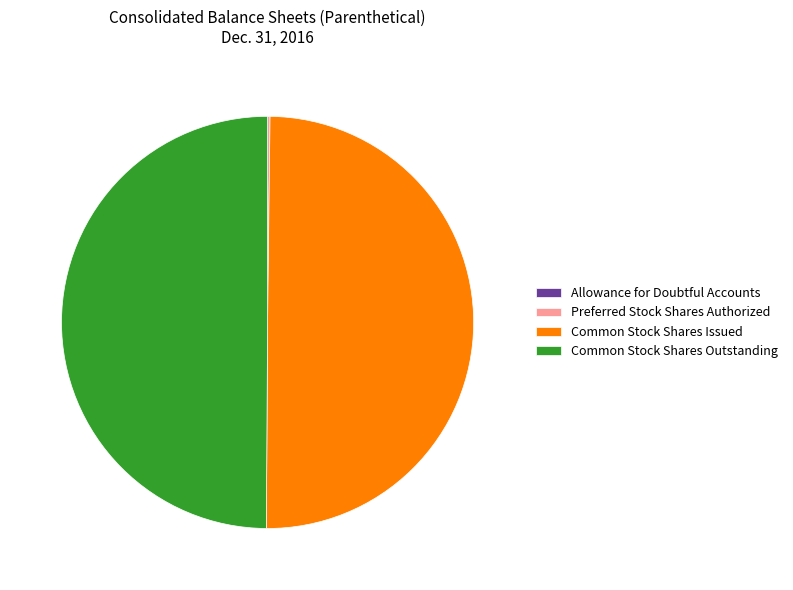

Approximately how many times larger is the value at Common Stock Shares Issued compared to Common Stock Shares Outstanding?

1.0